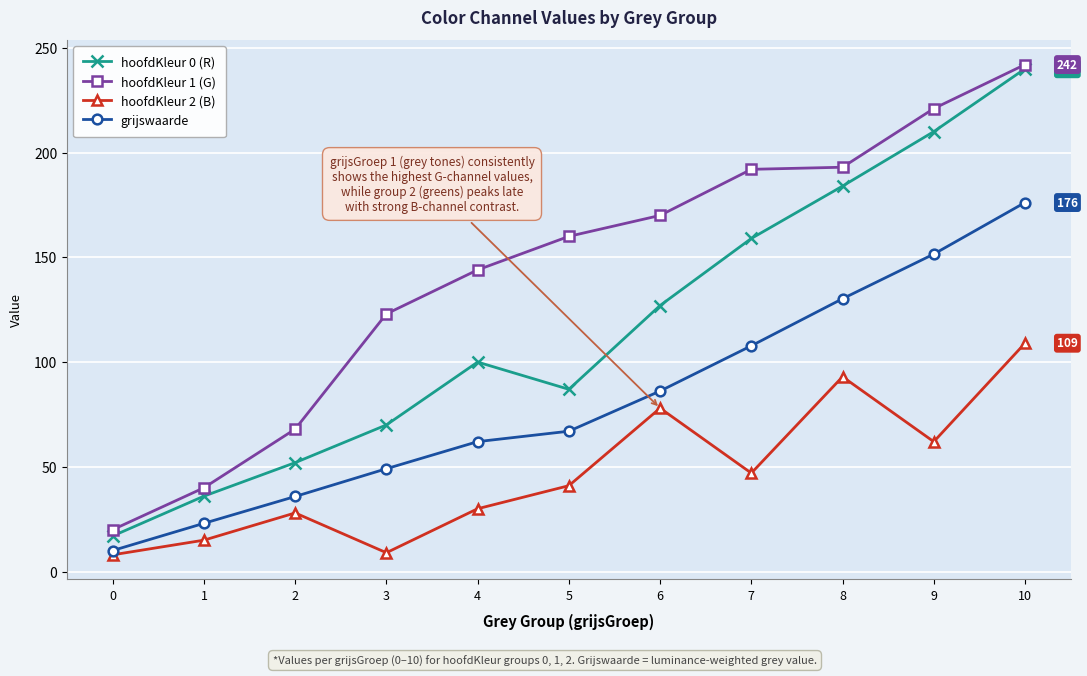

How many series are shown in this chart?

4